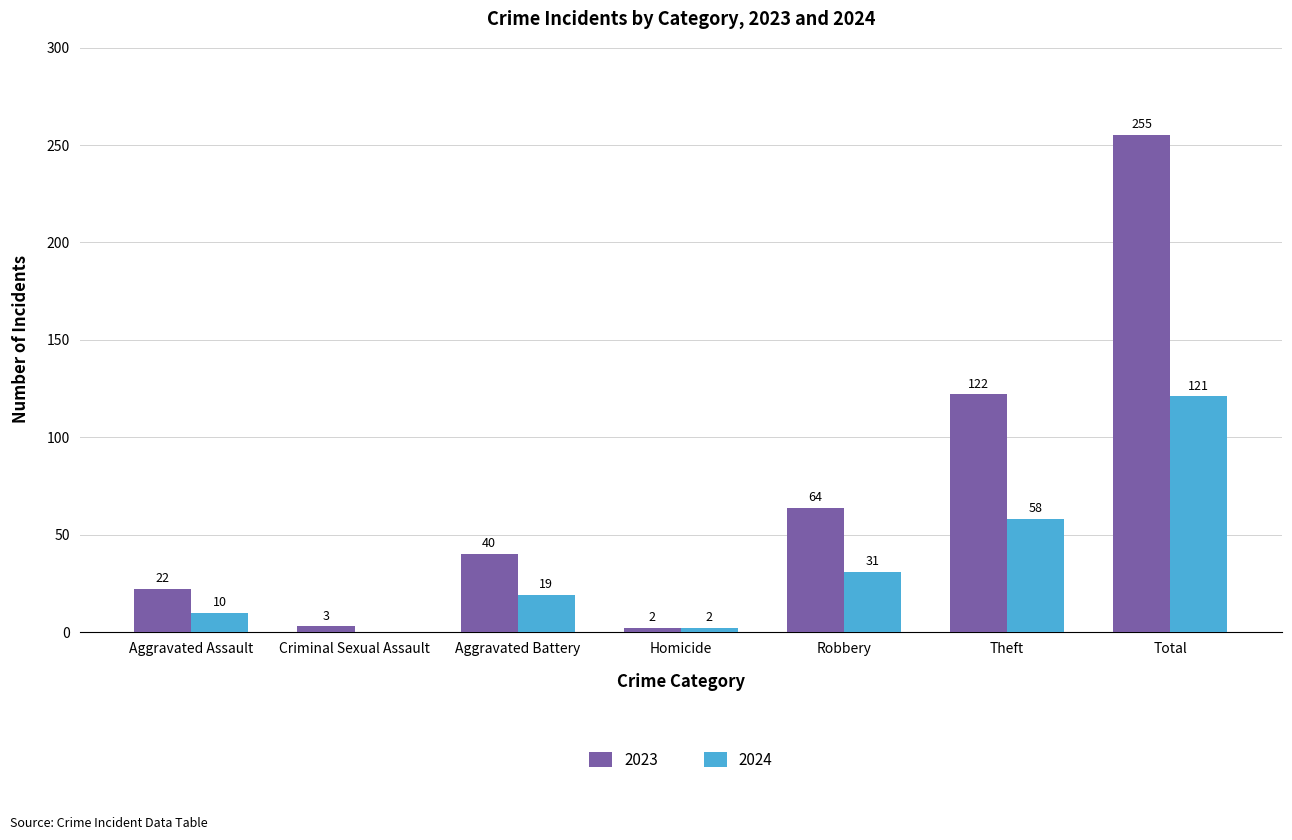

What is the sum of all 2023 values?

508